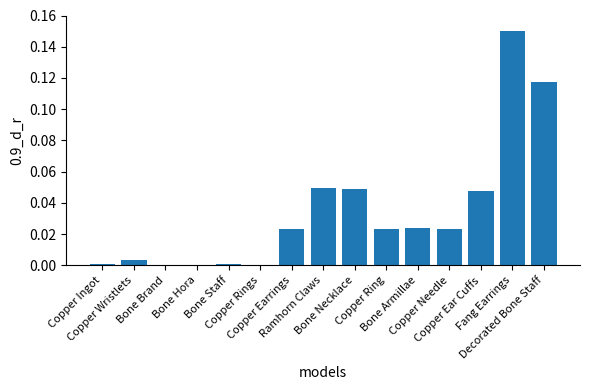

What is the sum of all values?

0.5